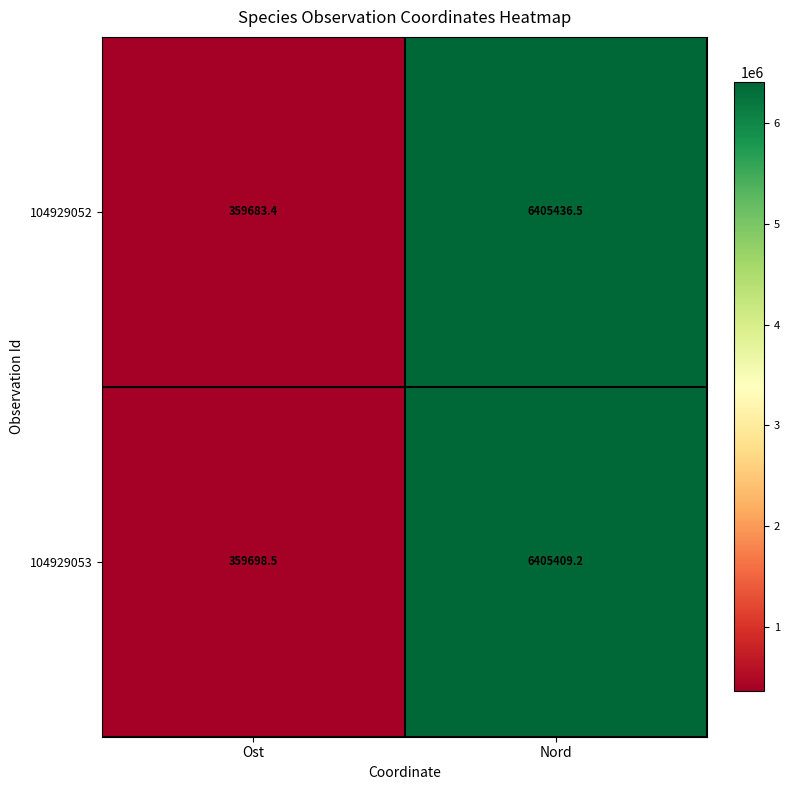

Rank the series by their average value, from lowest to highest.

104929053, 104929052